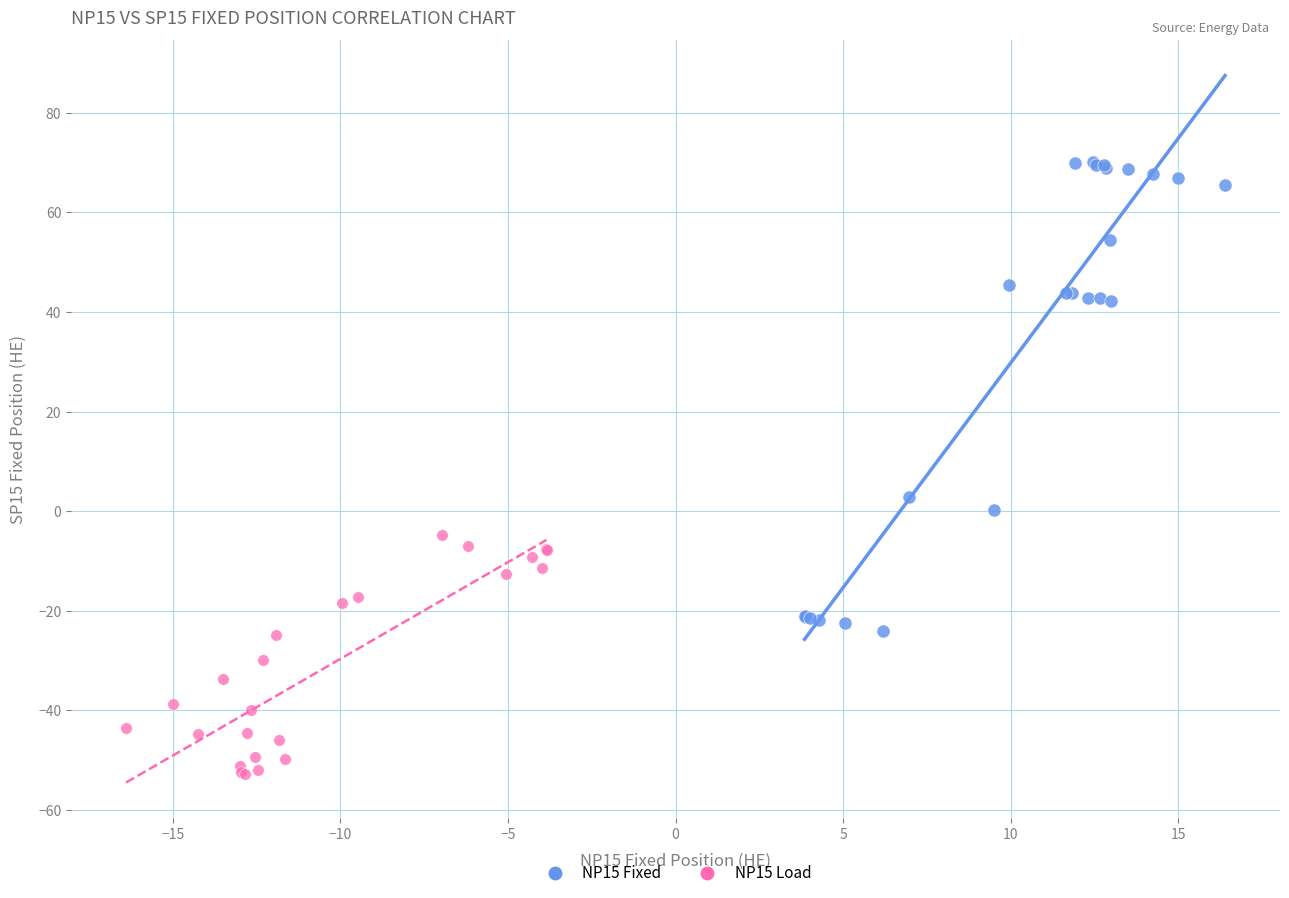

Which series contains the lowest Y value?

NP15 Load